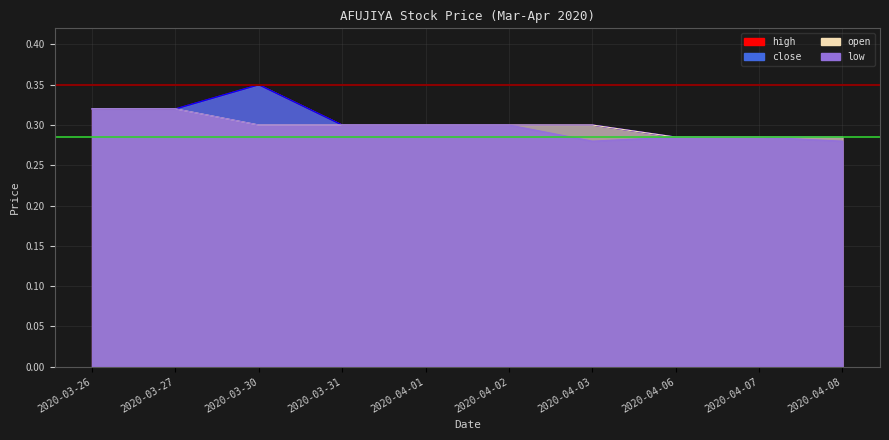

Count the number of categories in the chart.

10